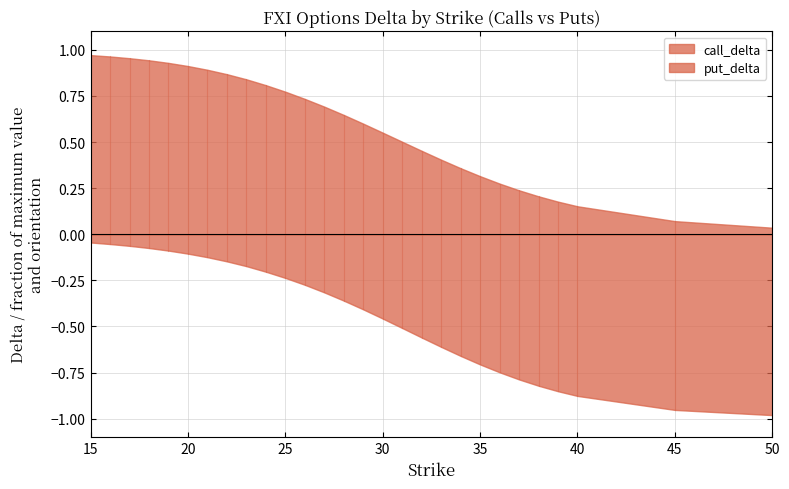

True or false: put_delta and call_delta intersect in this chart.

False